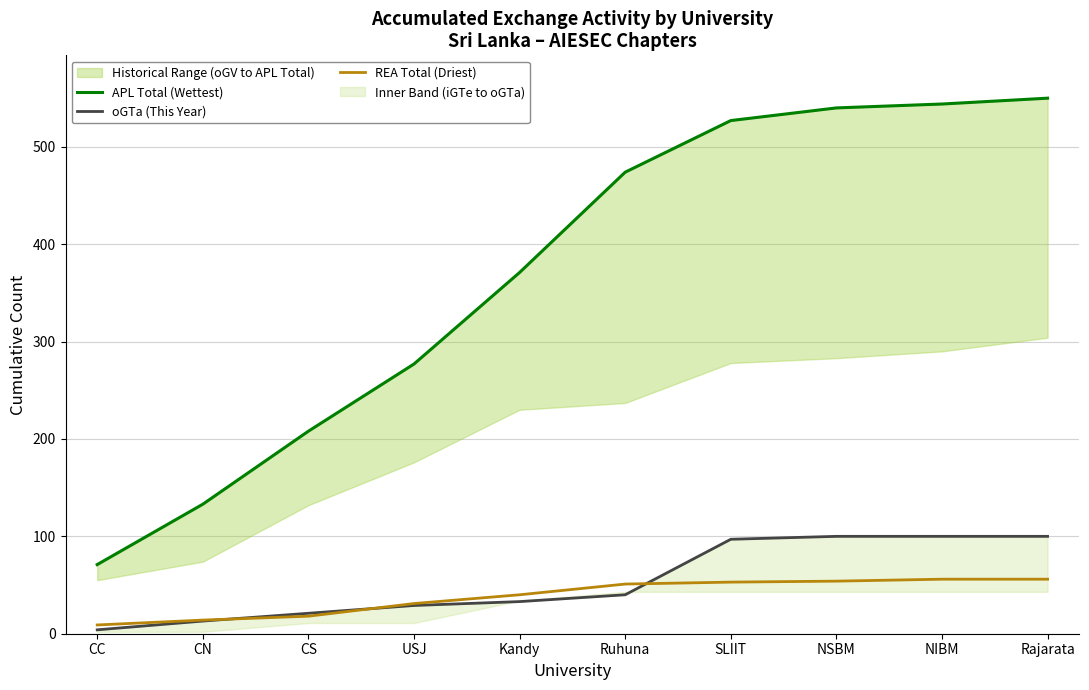

What is the highest value of the APL Total (Wettest) series?

550